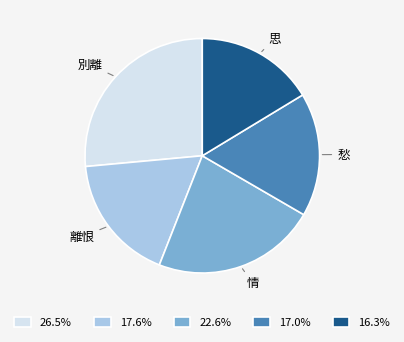

Rank the categories by value from lowest to highest.

思, 愁, 離恨, 情, 別離